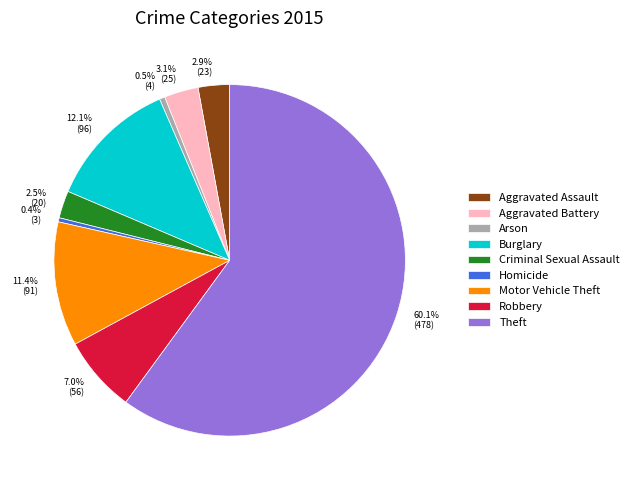

Which slice represents more than half of the pie?

Theft